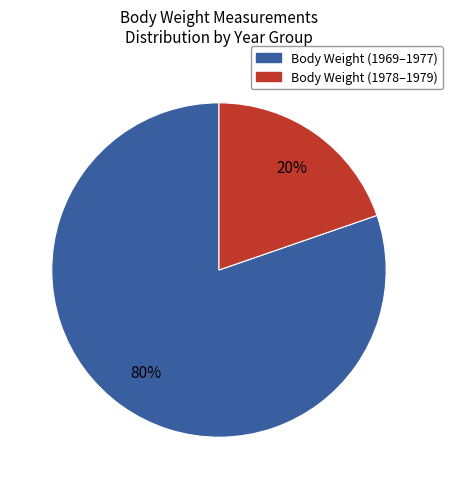

To the nearest percent, what is the average slice percentage?

50%